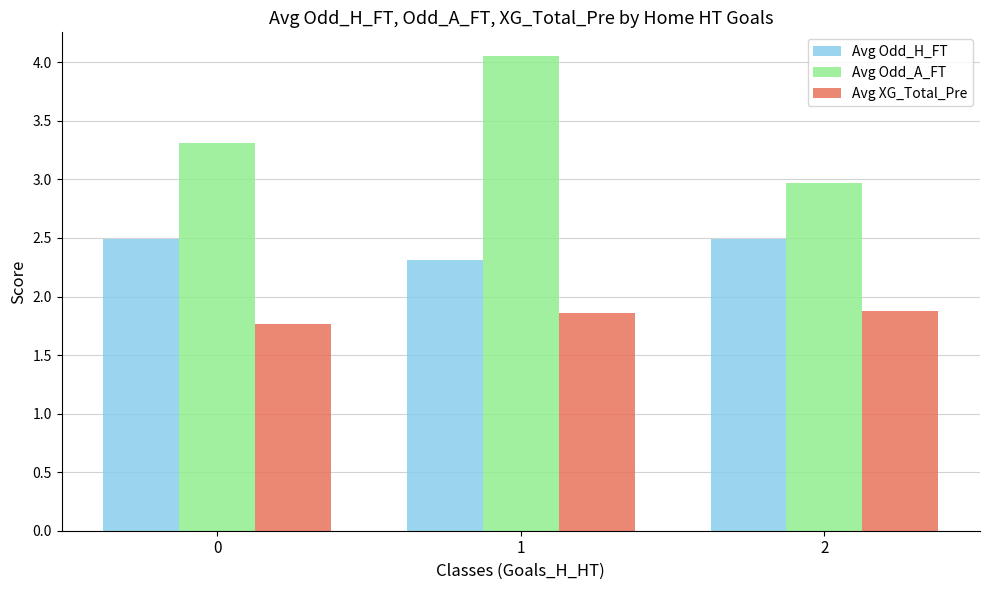

Count the Avg Odd_H_FT values in the range 2 to 3.

3